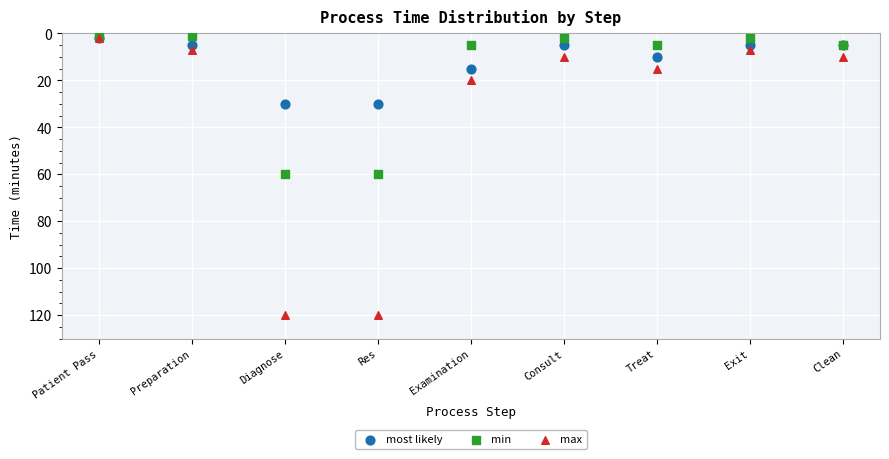

Which series reaches the maximum Y coordinate?

max